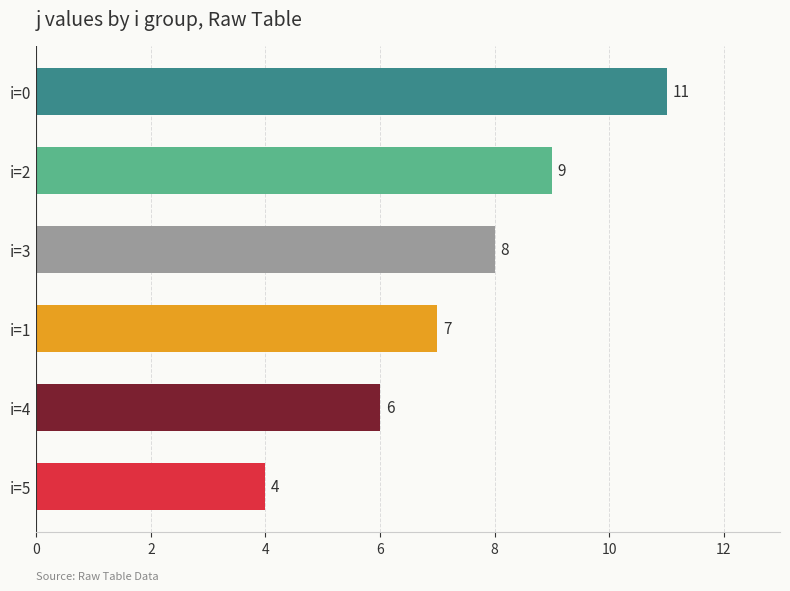

True or false: the data shows 8 at i=3.

True